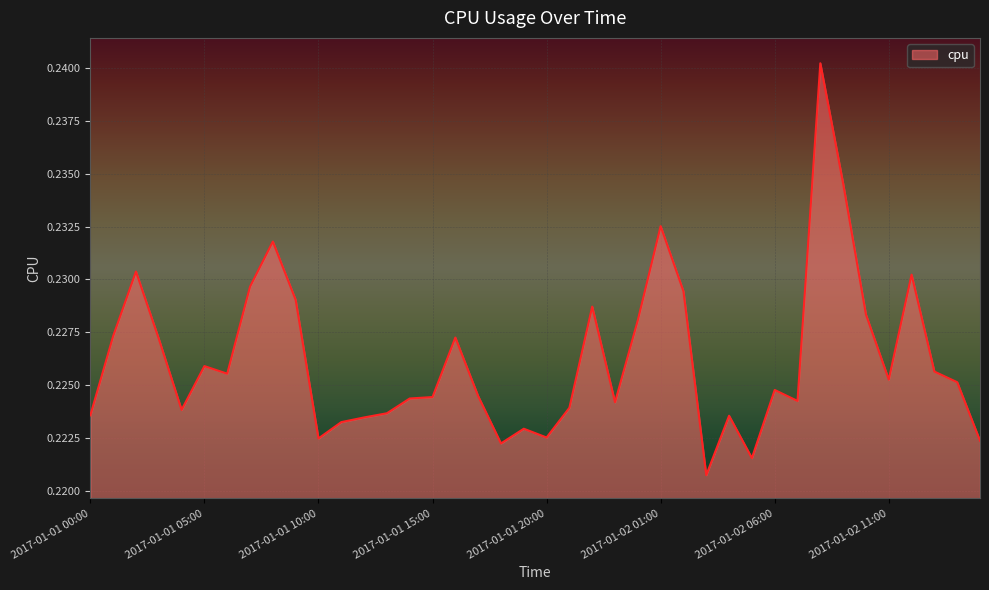

Reading right to left, transcribe all the data shown in this chart.

0.2	0.2	0.2	0.2	0.2	0.2	0.2	0.2	0.2	0.2	0.2	0.2	0.2	0.2	0.2	0.2	0.2	0.2	0.2	0.2	0.2	0.2	0.2	0.2	0.2	0.2	0.2	0.2	0.2	0.2	0.2	0.2	0.2	0.2	0.2	0.2	0.2	0.2	0.2	0.2